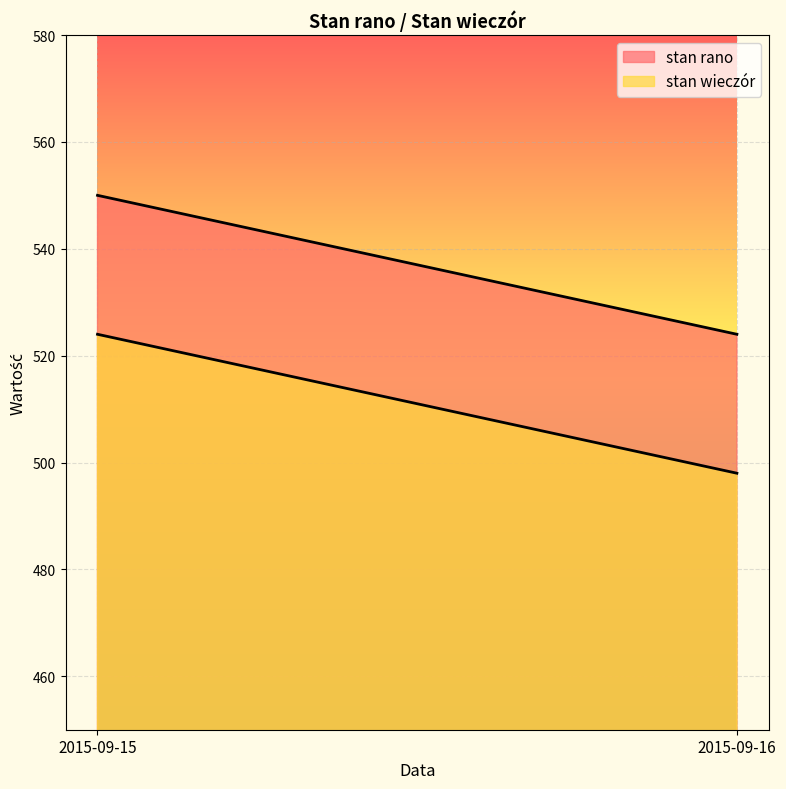

Reading left to right, list all the values displayed in this chart.

stan rano: 550	524
stan wieczór: 524	498